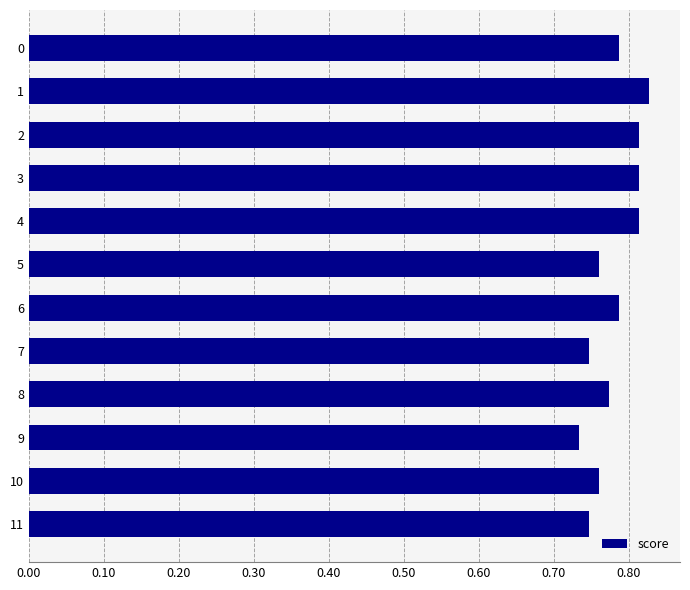

Is it true that the value at 8 is 0.3?

False